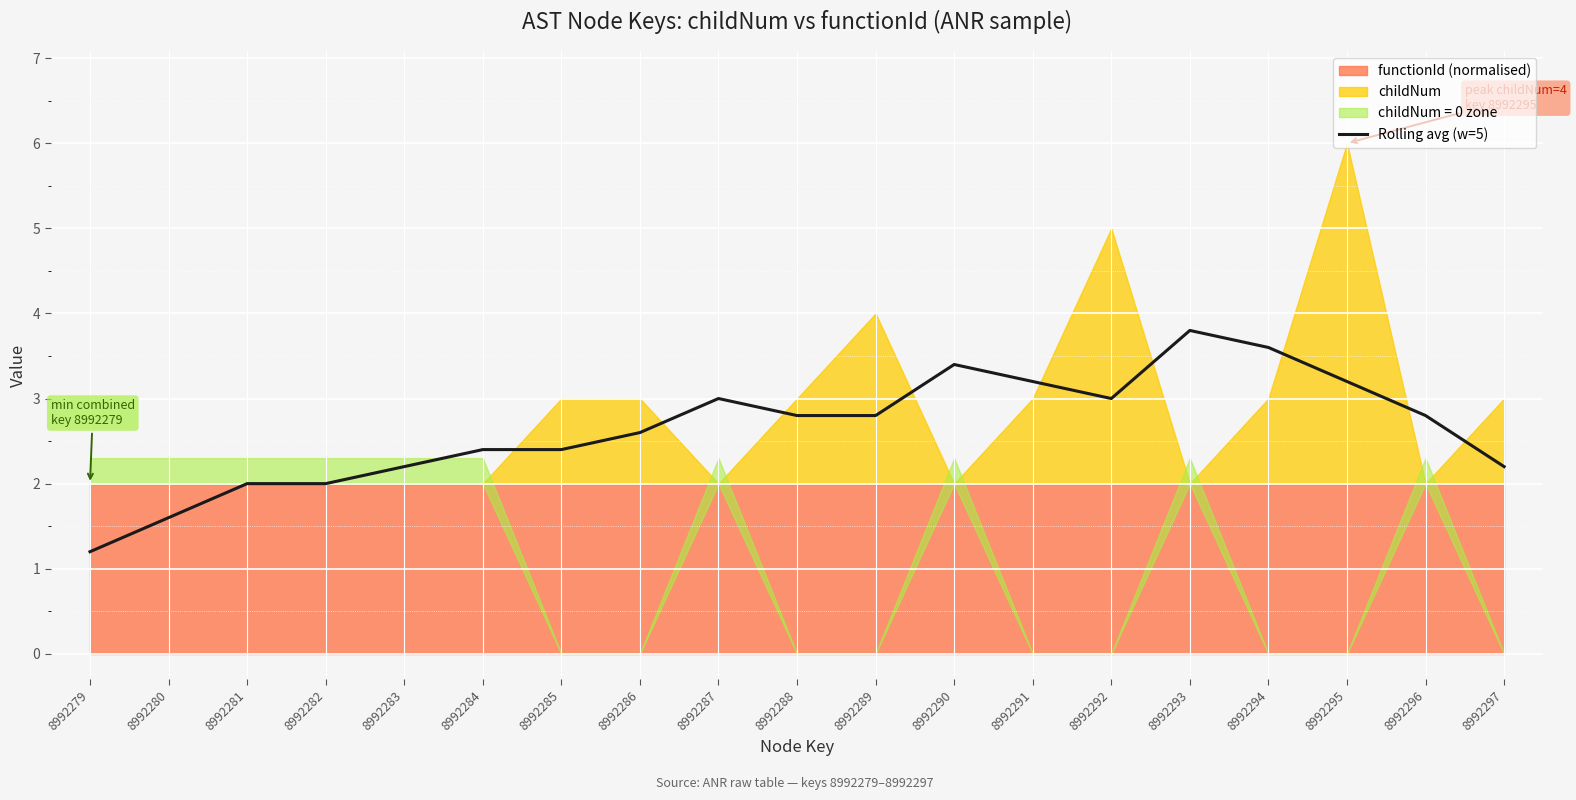

At which label does Rolling avg (w=5) reach its minimum?

8992279